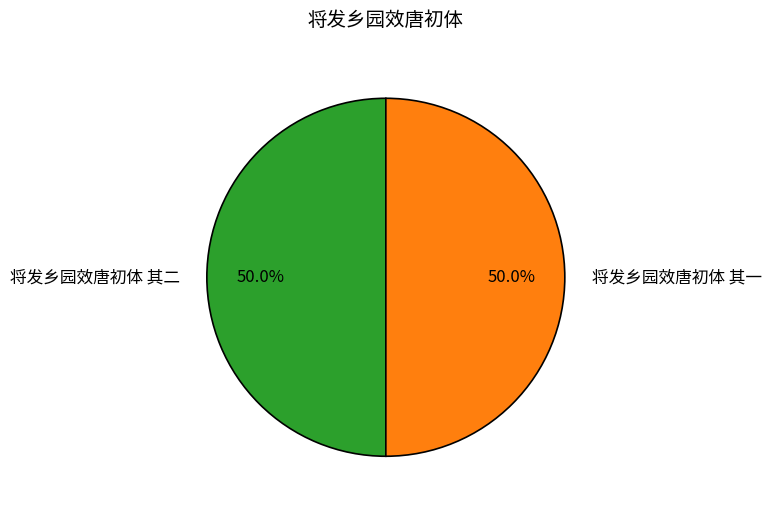

How much of the chart is everything except 将发乡园效唐初体 其二?

50.0%